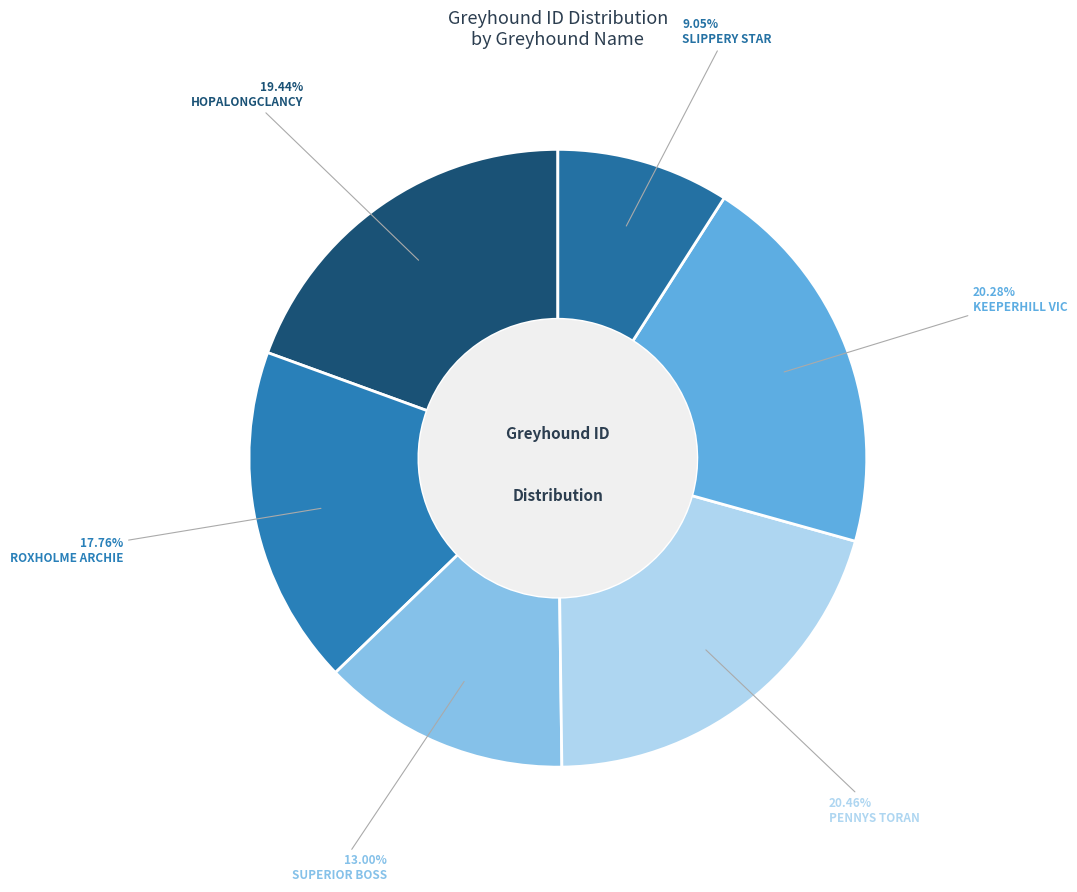

Is it true that ROXHOLME ARCHIE is 25% of the pie?

False